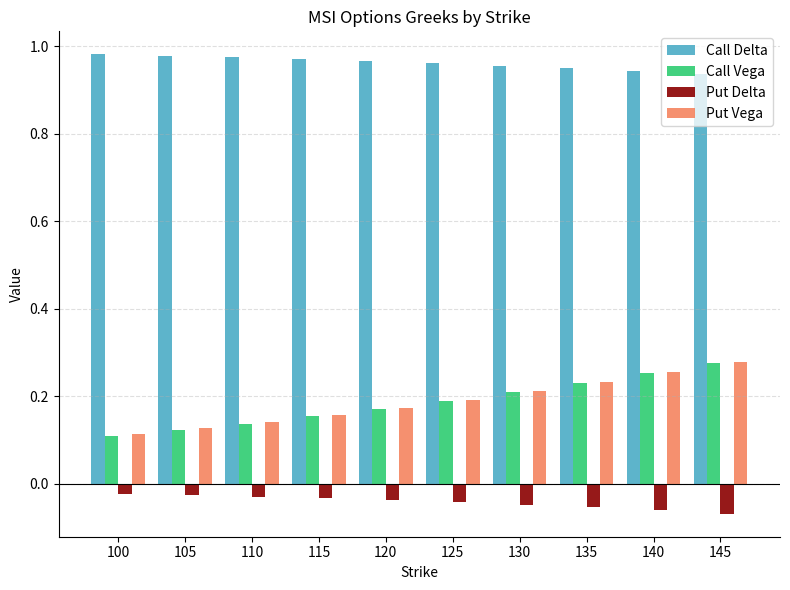

How many categories are shown in the chart?

10